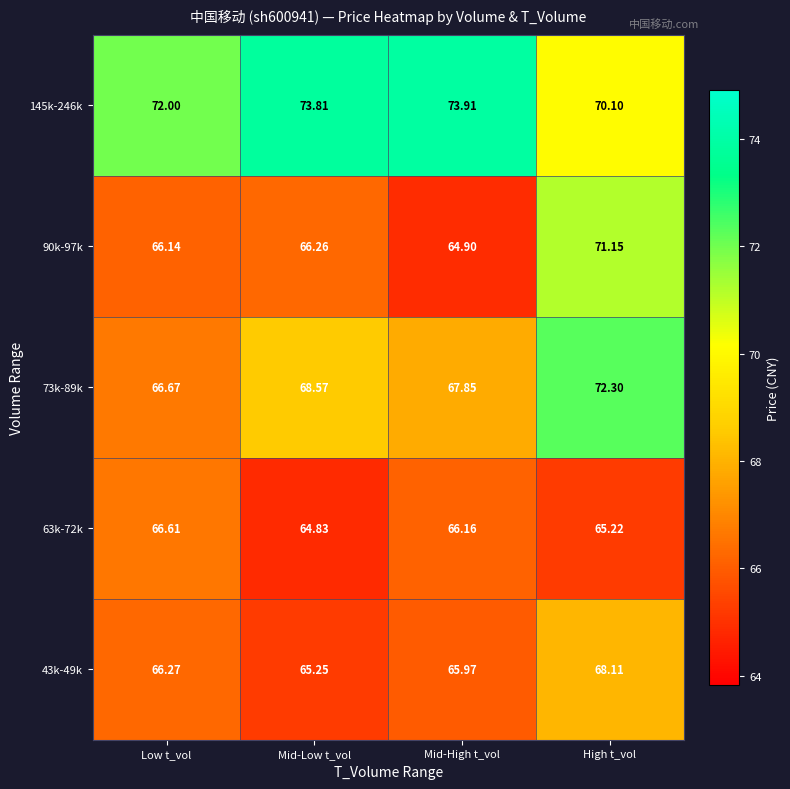

Where does the 145k-246k series first go above 73?

Mid-Low t_vol